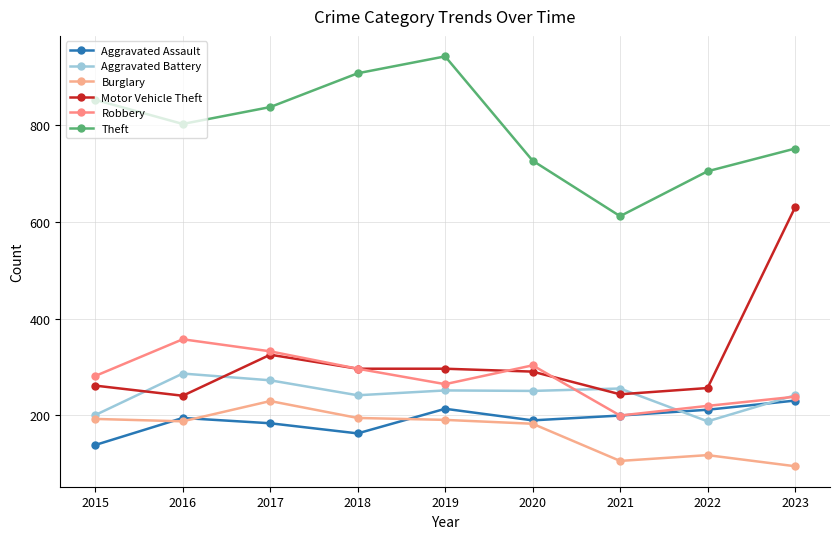

Rank the categories by Theft value from lowest to highest.

2021, 2022, 2020, 2023, 2016, 2017, 2015, 2018, 2019